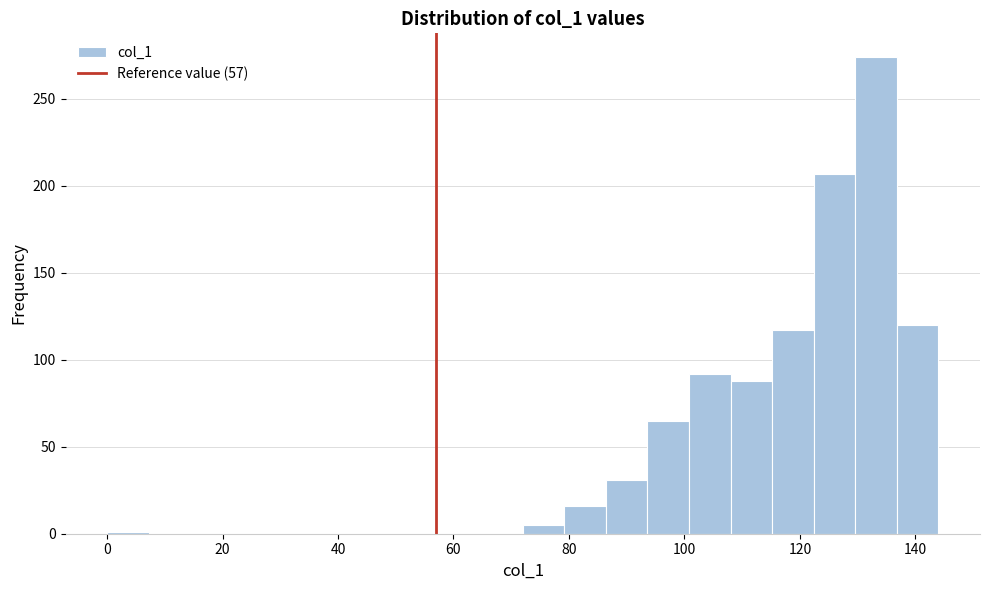

Read against the x-axis, roughly where is the centre of the tallest bar?

134